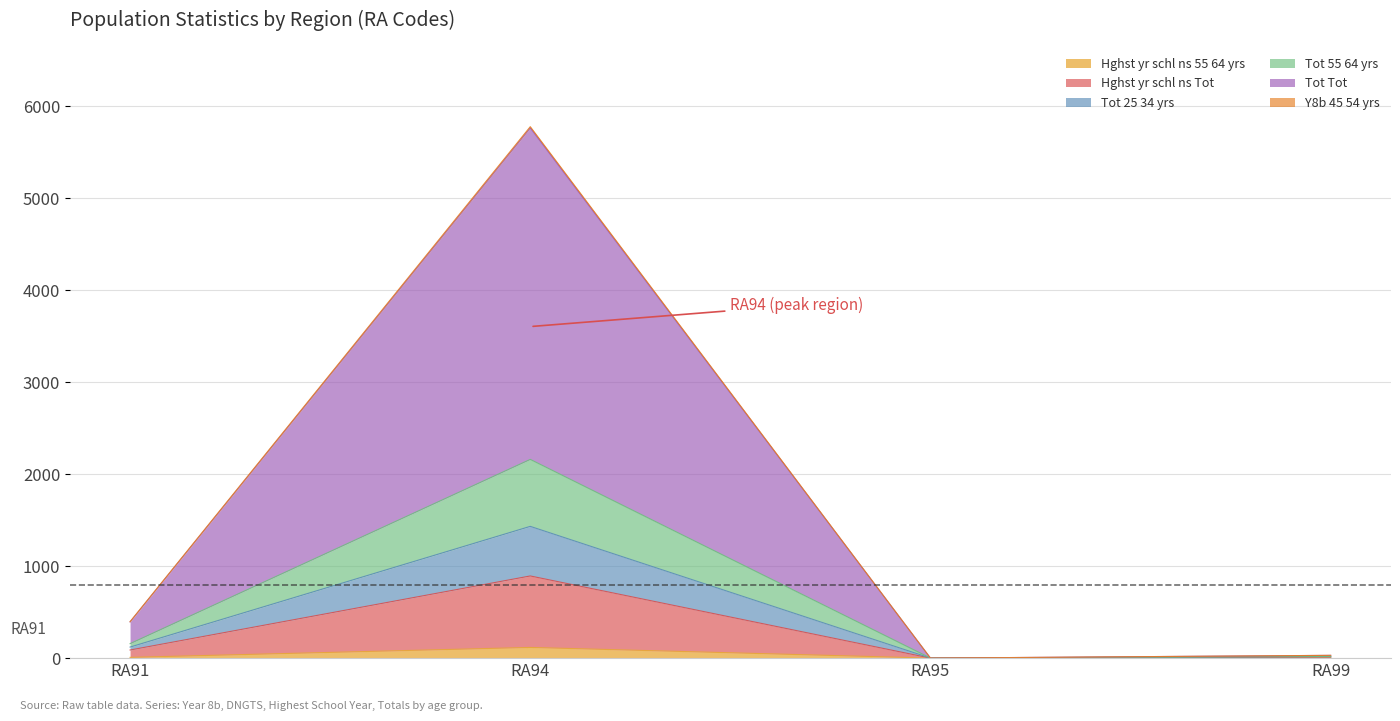

At which category is the sum across all series the highest?

RA94